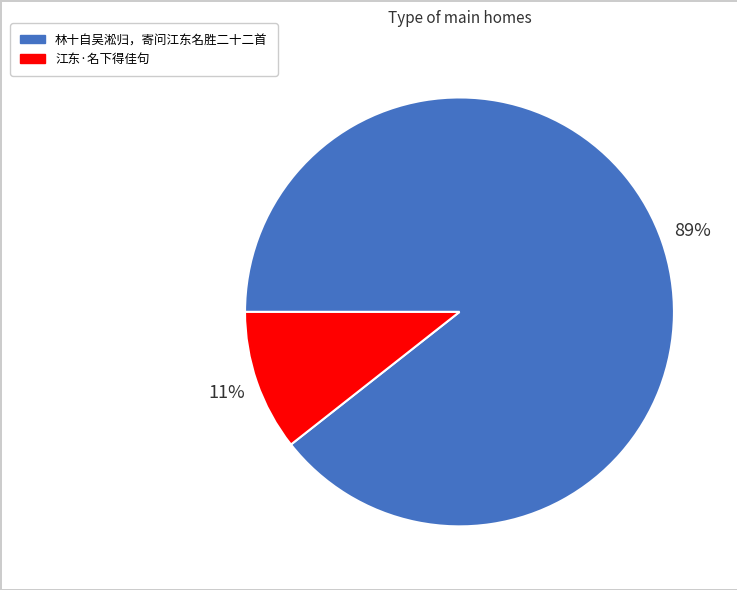

To the nearest percent, what portion does 江东·名下得佳句 represent?

11%